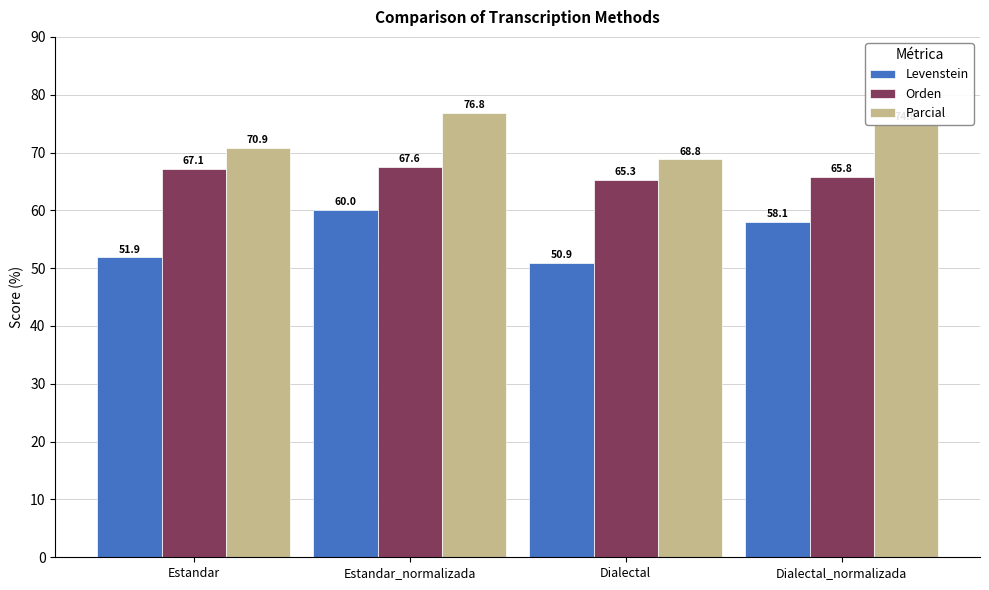

List the labels in order of Levenstein value, largest first.

Estandar_normalizada, Dialectal_normalizada, Estandar, Dialectal